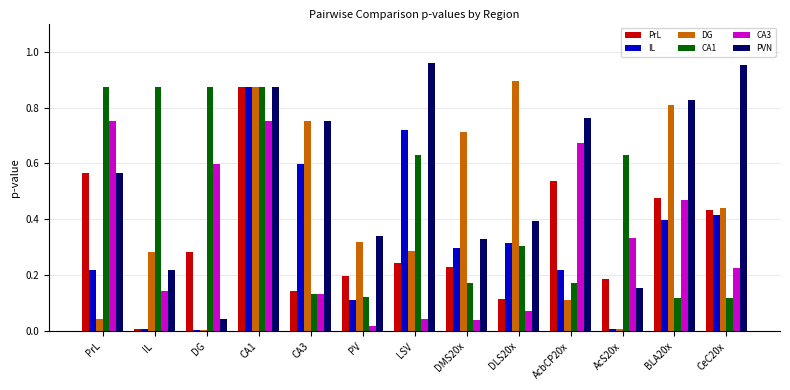

What is the sum of all PrL values?

4.3